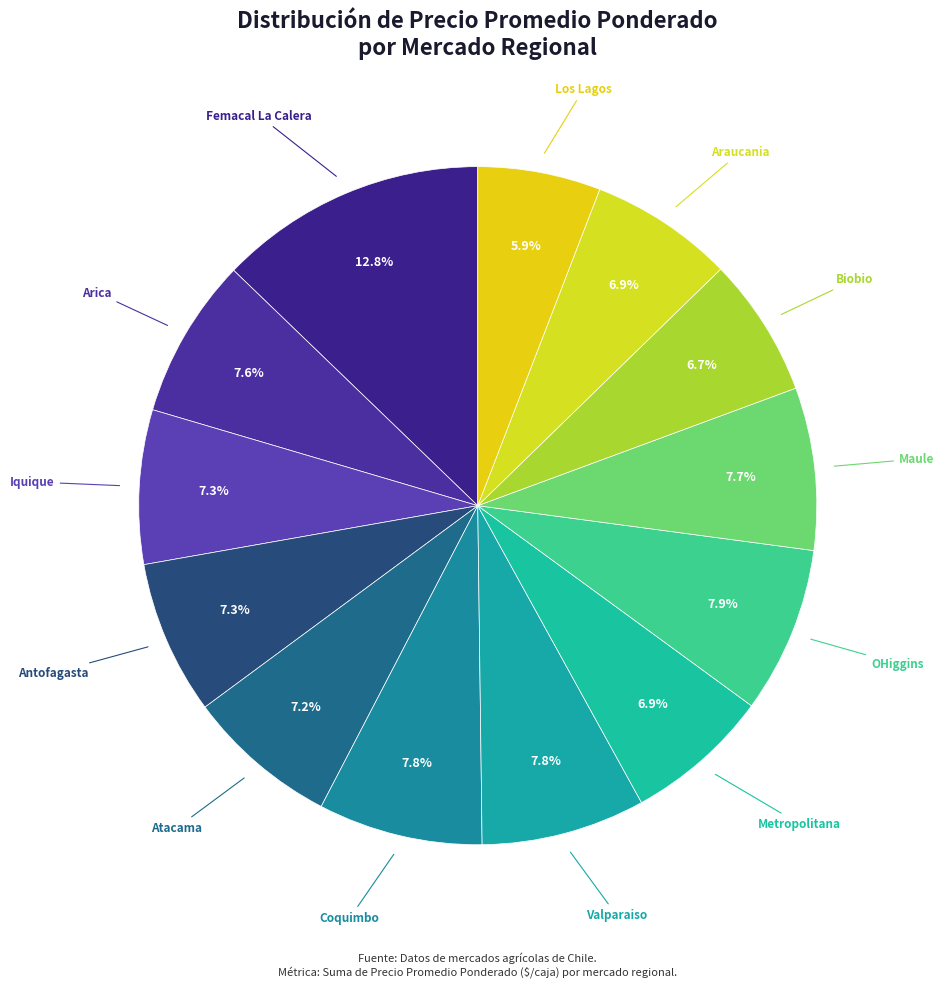

How much of the chart is everything except Araucania?

93.1%